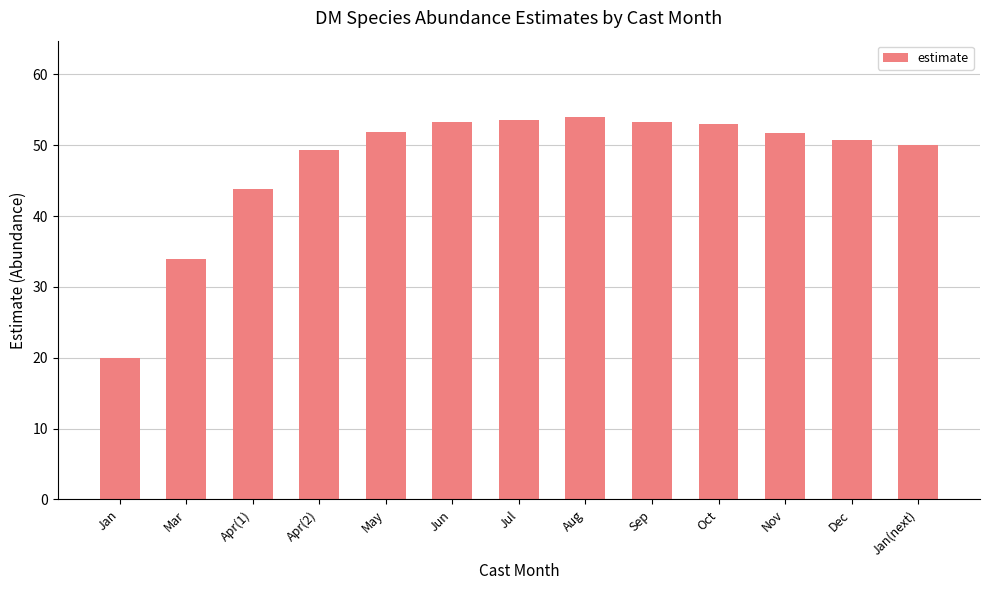

What is the label of the 10th bar from the right?

Apr(2)